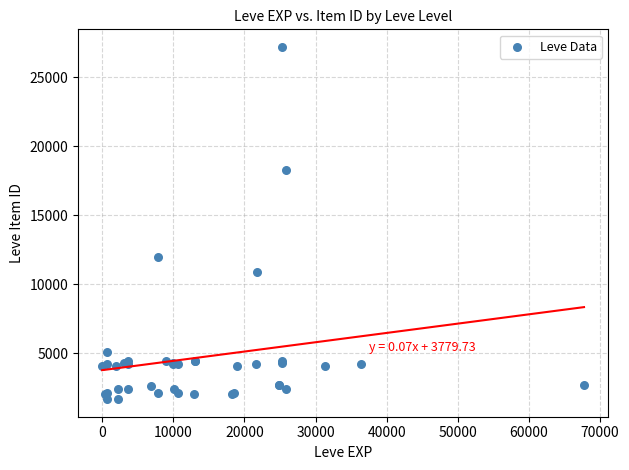

What Y value in the scatter plot is closest to 14448?

12018